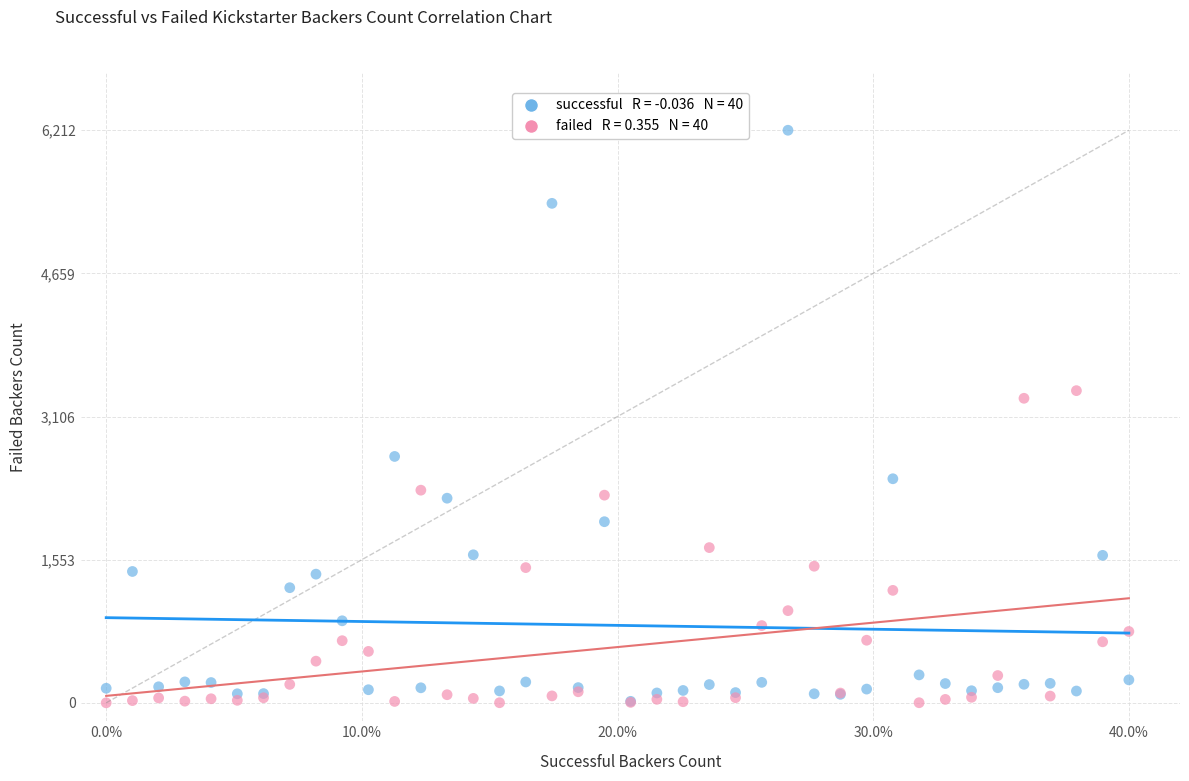

Across all series, what Y value is closest to 3106?

3304